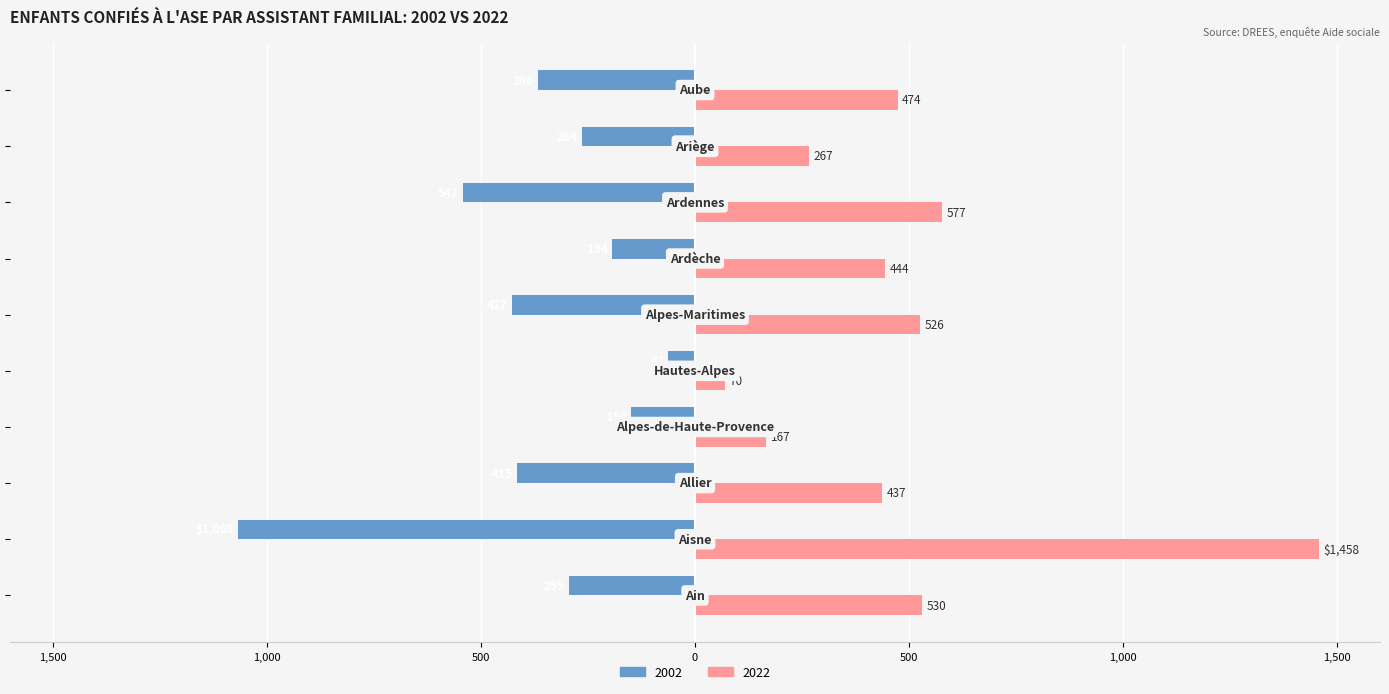

At which label is 2022 closest to 764?

Ardennes